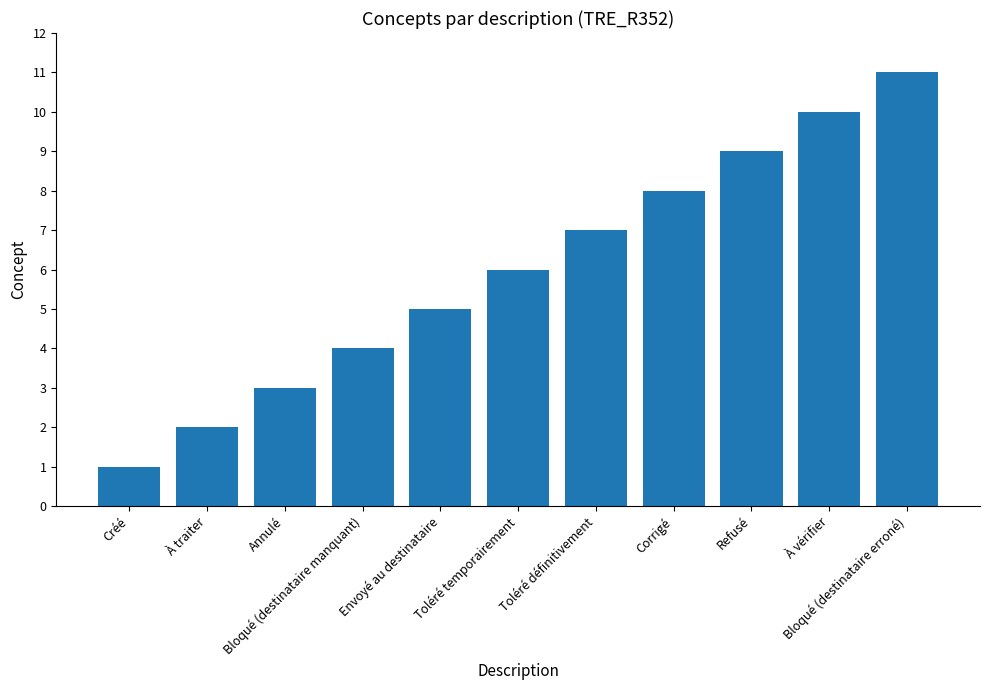

How many bars are there in total?

11